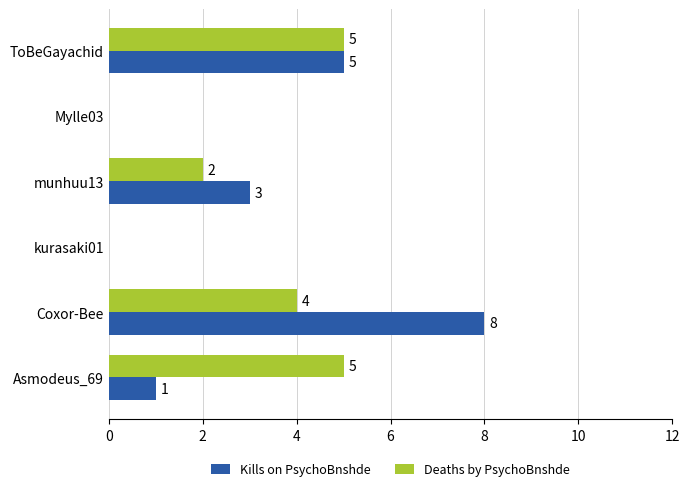

At which category is the sum across all series the highest?

Coxor-Bee